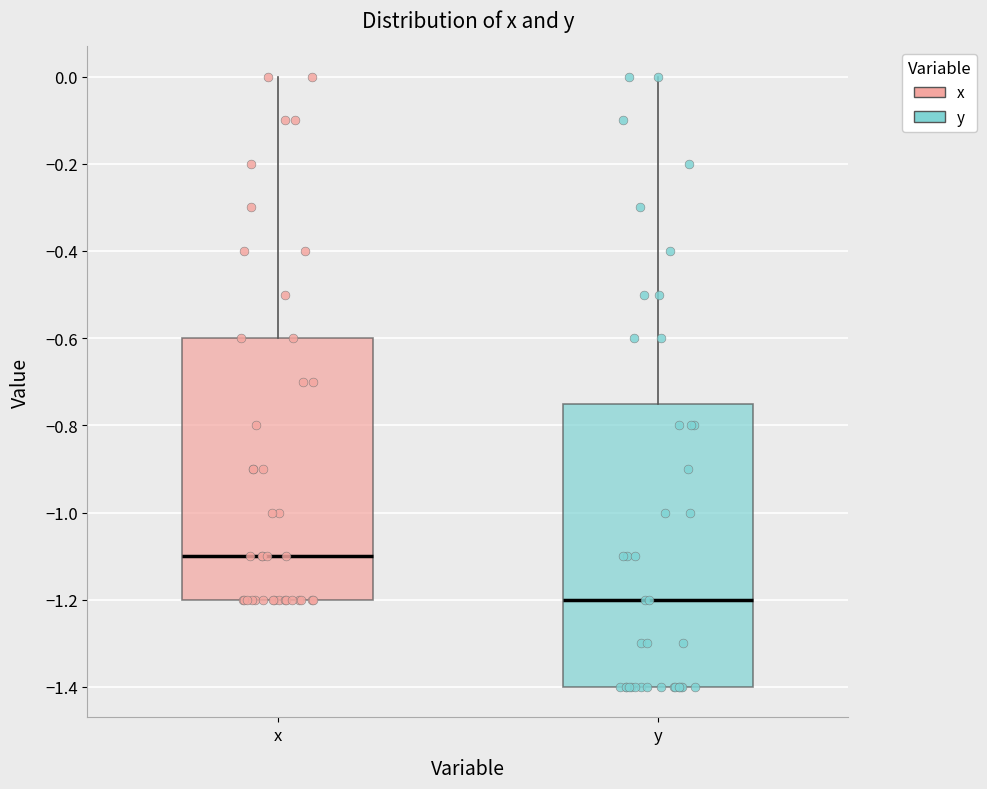

Which box's median line is the highest?

x